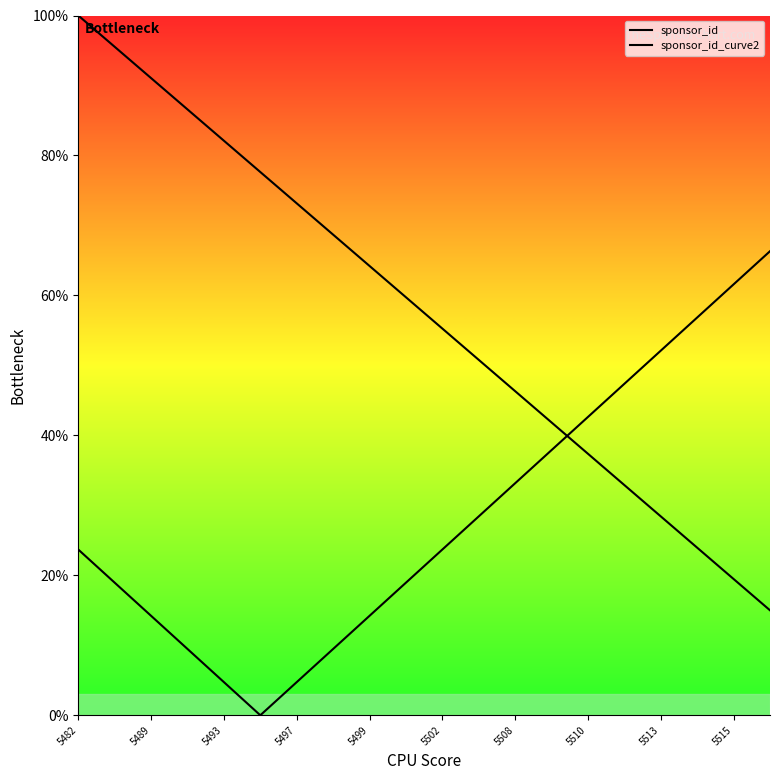

Rank the series by their average value, from highest to lowest.

sponsor_id, sponsor_id_curve2